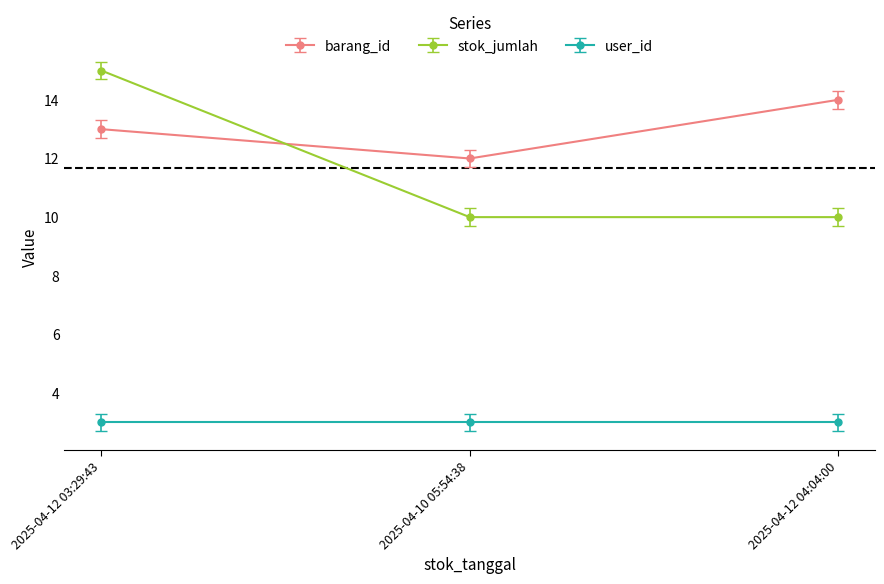

What is the total value across all series at 2025-04-10 05:54:38?

25